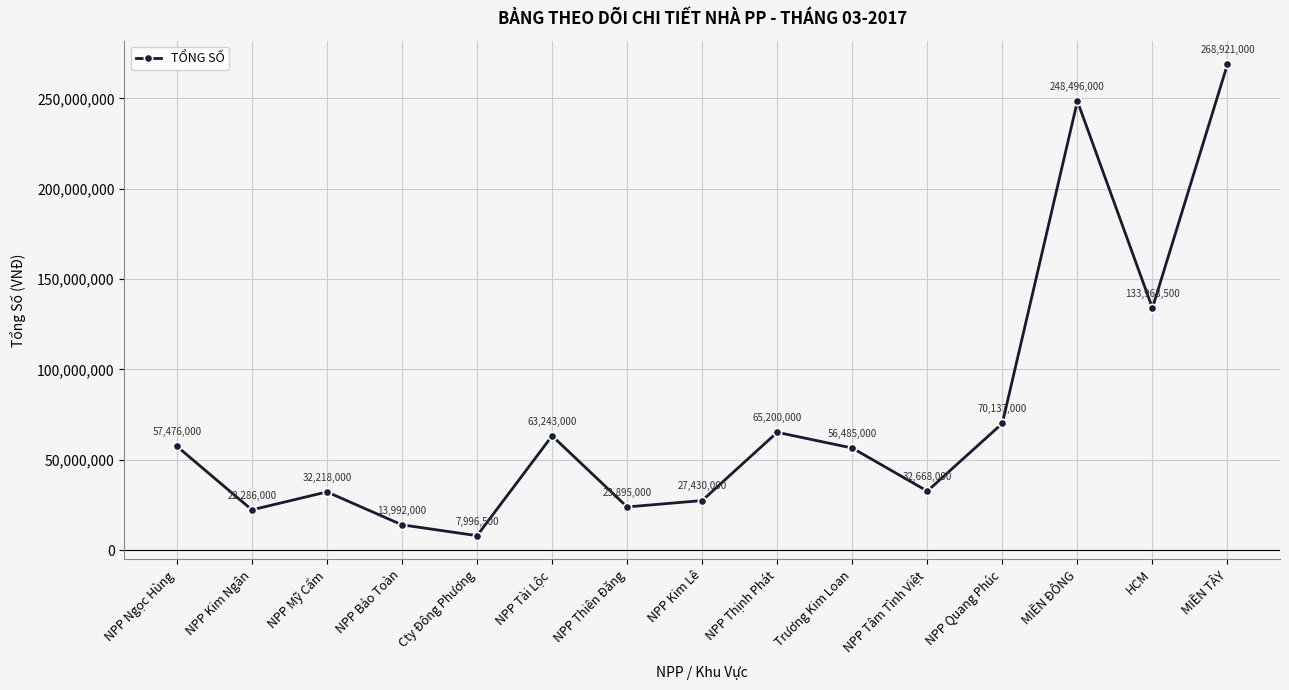

Reading right to left, list all the values displayed in this chart.

MIỀN TÂY=268921000	HCM=133968500	MIỀN ĐÔNG=248496000	NPP Quang Phúc=70137000	NPP Tâm Tình Việt=32668000	Trương Kim Loan=56485000	NPP Thịnh Phát=65200000	NPP Kim Lê=27430000	NPP Thiên Đăng=23895000	NPP Tài Lộc=63243000	Cty Đông Phương=7996500	NPP Bảo Toàn=13992000	NPP Mỹ Cẩm=32218000	NPP Kim Ngân=22286000	NPP Ngọc Hùng=57476000